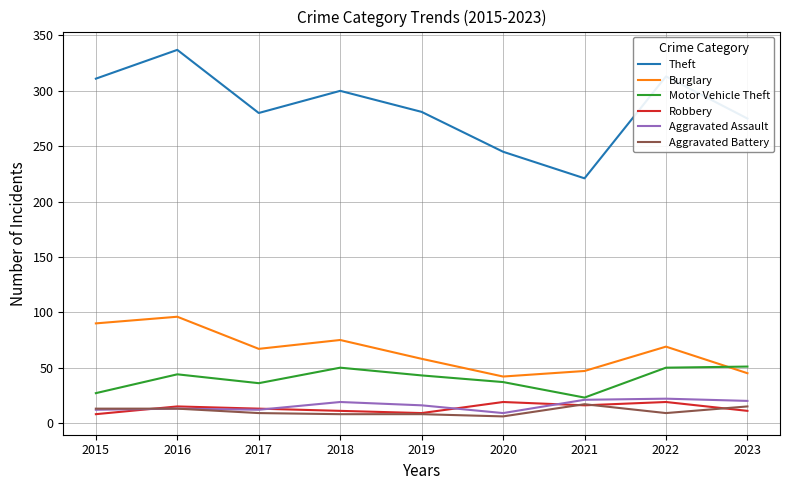

Read the Robbery value at 2016.

15